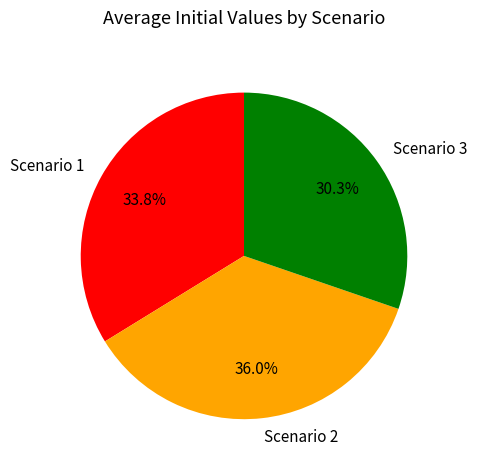

Does any single category account for the majority?

No